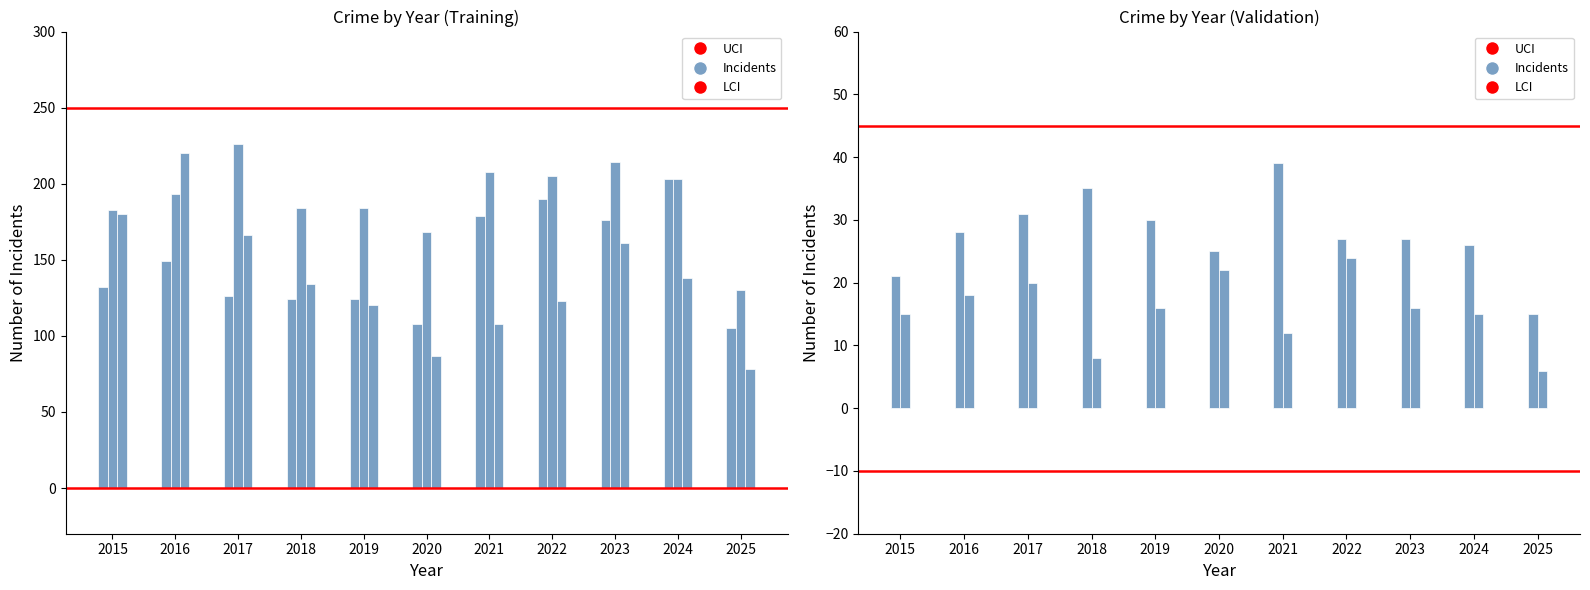

The value of Aggravated Battery at 2021 is 208. True or false?

True